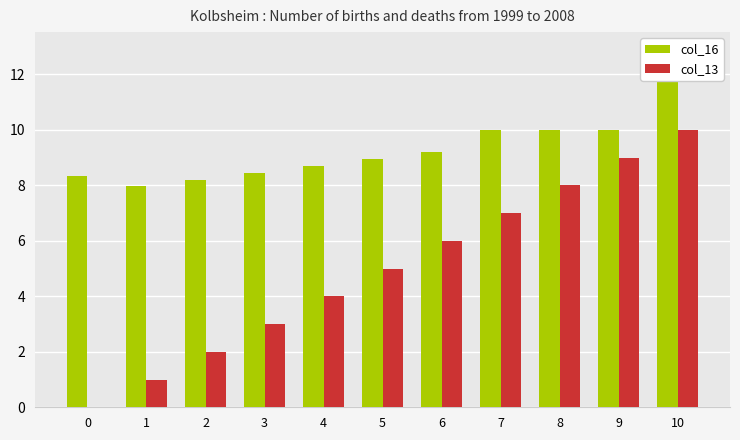

Reading left to right, list all the values displayed in this chart.

col_16: 0=8.3	1=8.0	2=8.2	3=8.4	4=8.7	5=8.9	6=9.2	7=10.0	8=10.0	9=10.0	10=12.9
col_13: 0=0.0	1=1.0	2=2.0	3=3.0	4=4.0	5=5.0	6=6.0	7=7.0	8=8.0	9=9.0	10=10.0